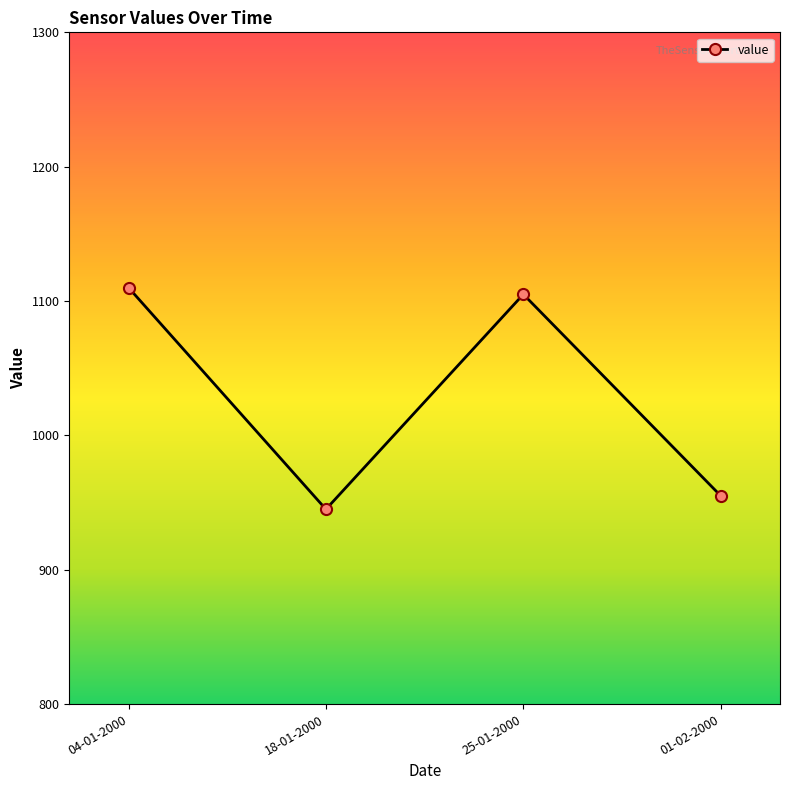

What is the value of the 4th point from the left?

955